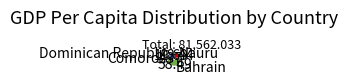

Which has a higher value, Comoros or Bahrain?

Bahrain